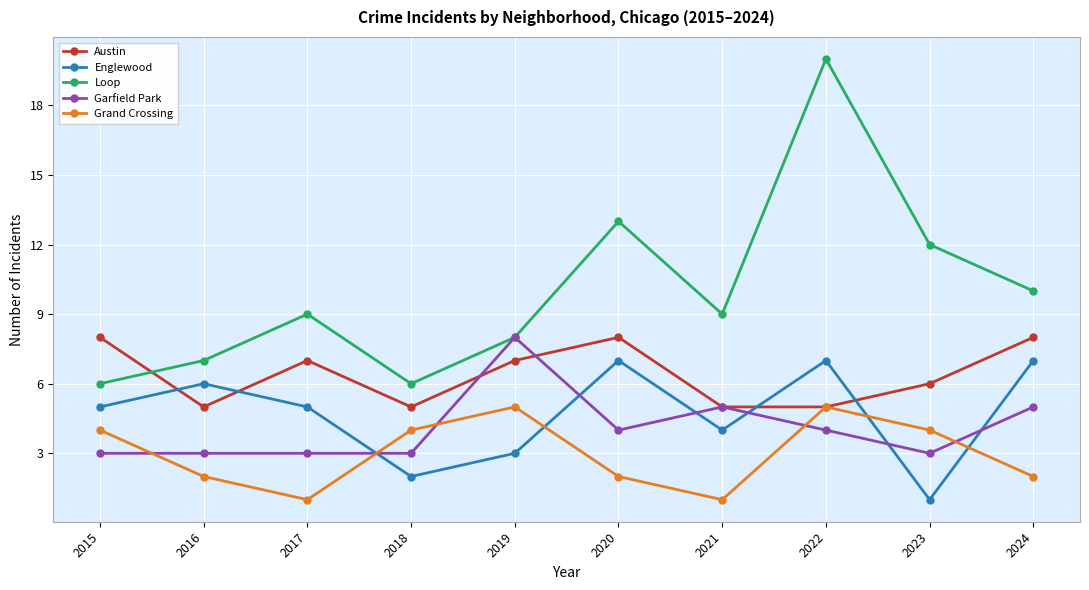

What value does the Englewood series have at 2022?

7